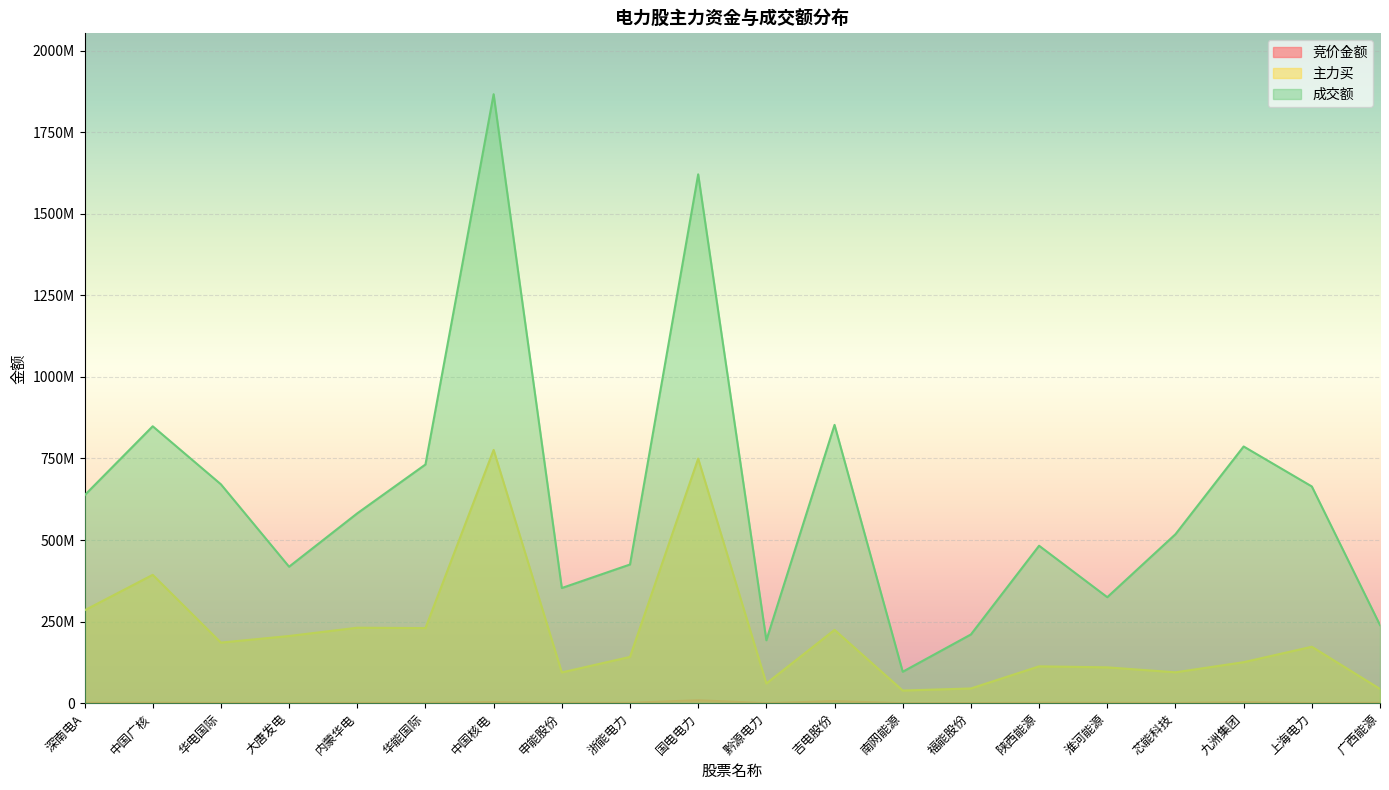

Reading left to right, transcribe all the data shown in this chart.

竞价金额: 1189335	1438602	752990	484272	1027026	910000	3364725	943901	1223112	8928748	102370	6203134	84175	454272	1309261	1286260	851175	2994040	647010	993968
主力买: 284589822	393411758	185713457	205939842	231297373	230091494	776329825	94236037	141877397	749714601	60371086	224702756	38730392	45097461	112932820	109811090	94625805	125654863	173012681	43597282
成交额: 637165612	848769690	670930892	418302473	581909145	731638899	1866582907	352988140	425063117	1620973017	192827134	853027886	96326010	210657179	482556955	324876335	517871344	786822861	664304144	239341378